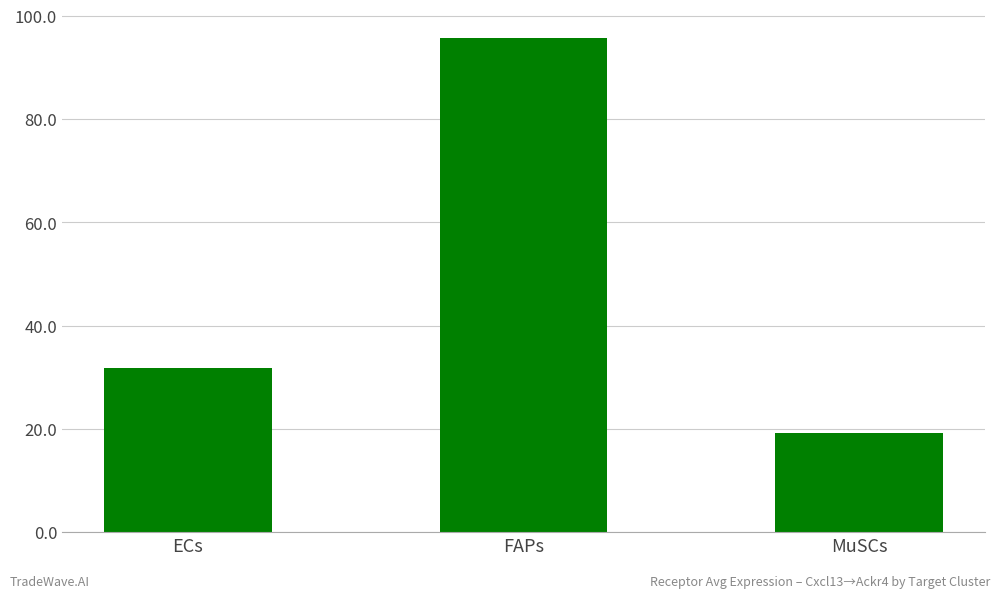

Which has a higher value, ECs or MuSCs?

ECs